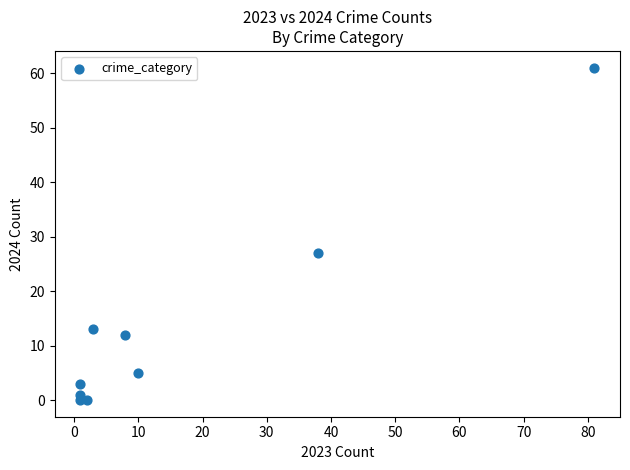

What is the average X value?

16